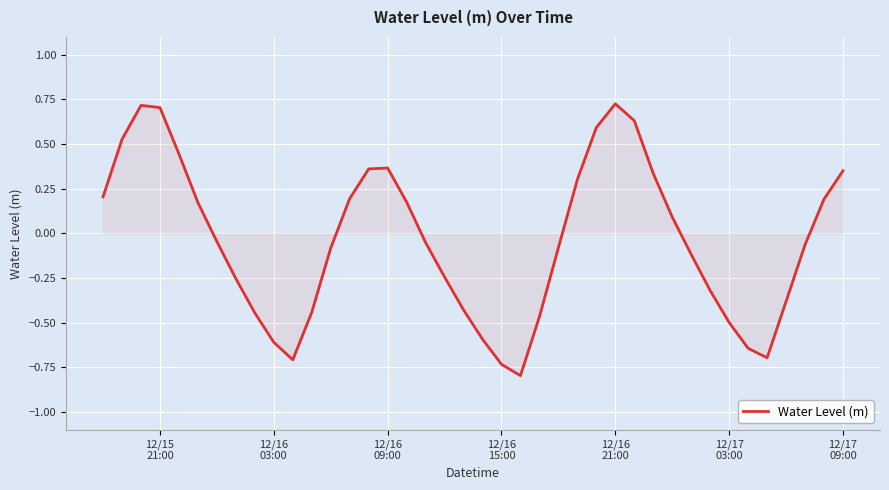

True or false: the data has more than 2 interior local peaks.

True